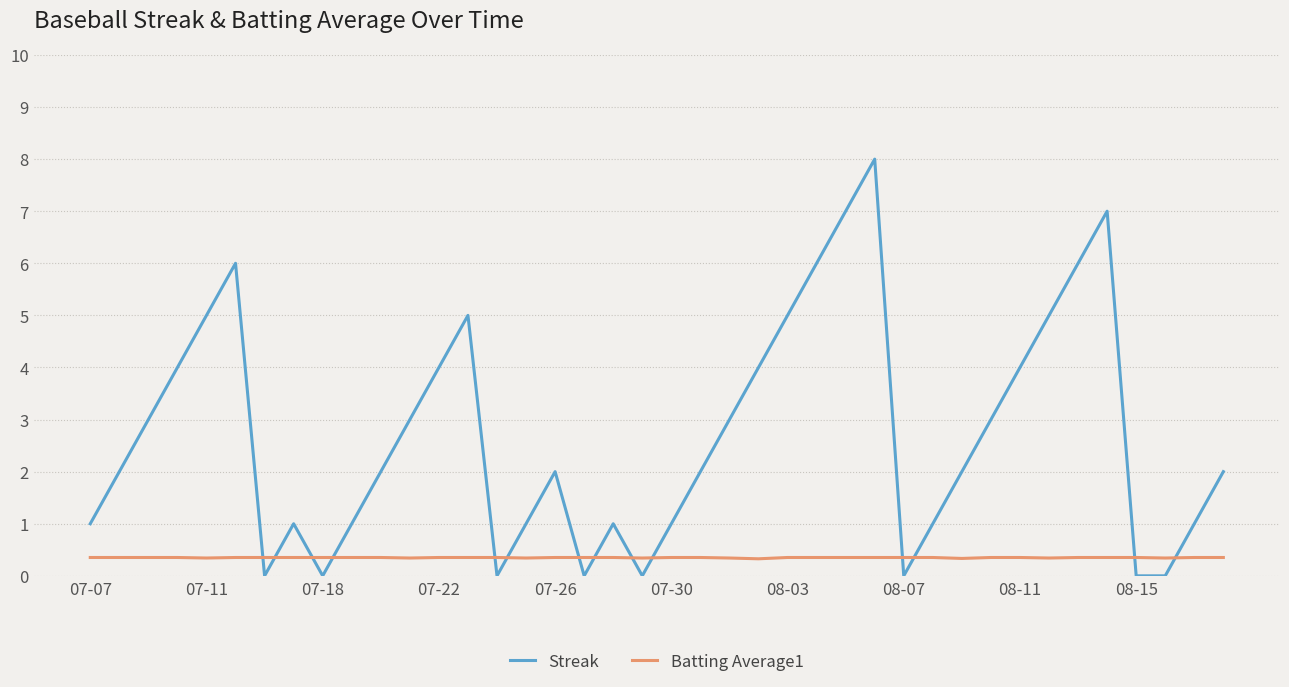

How many intersections are there between Batting Average1 and Streak?

14